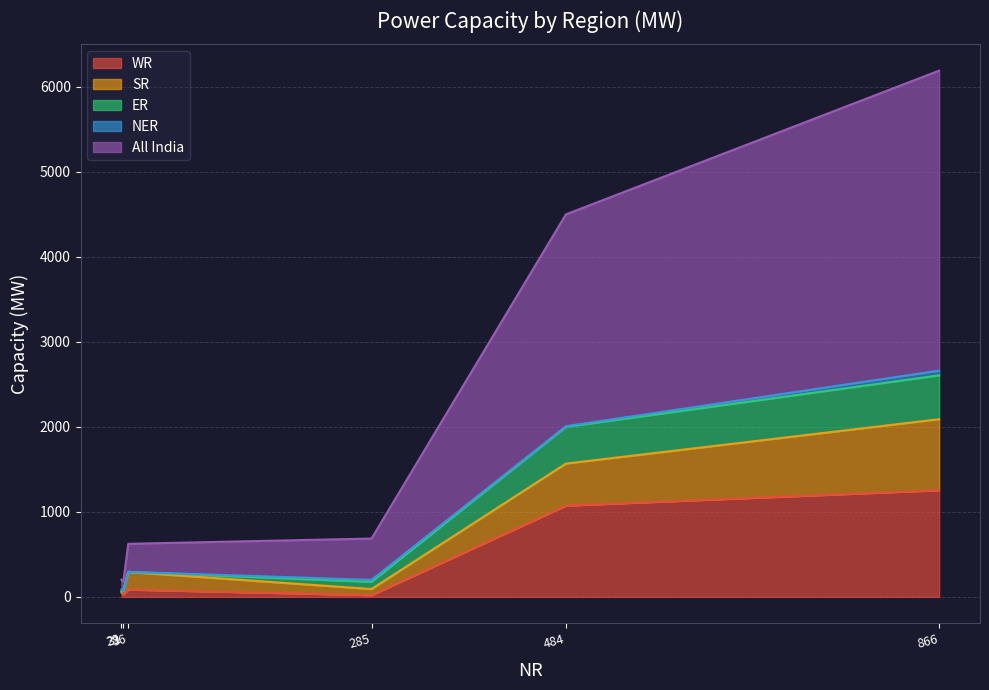

What is the maximum value for WR?

1254